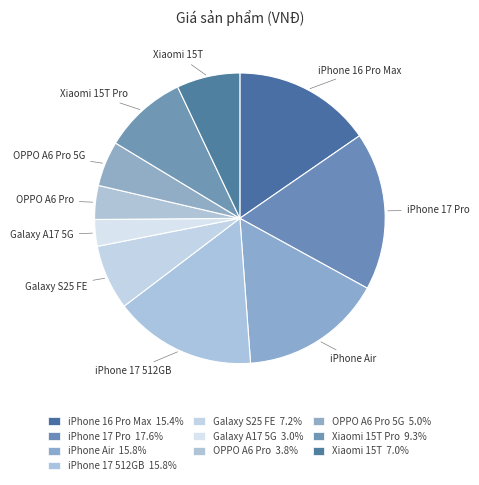

Between Galaxy S25 FE and OPPO A6 Pro, which is larger?

Galaxy S25 FE